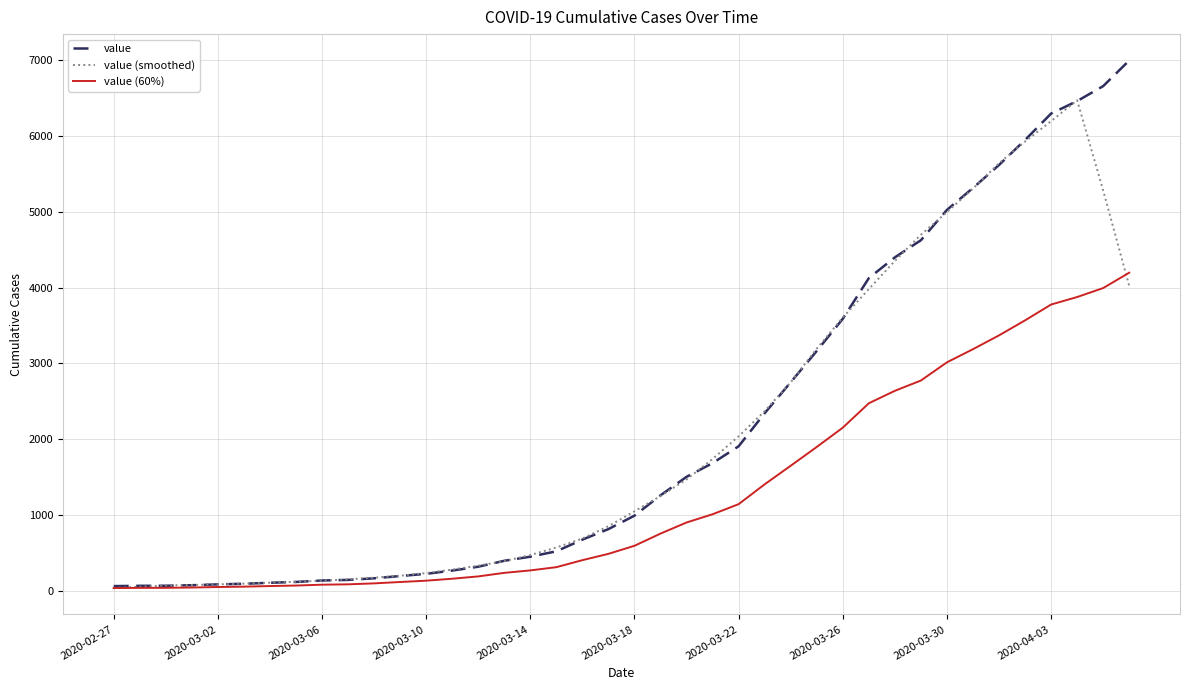

After their last crossing, which series has the higher values: value (smoothed) or value?

value